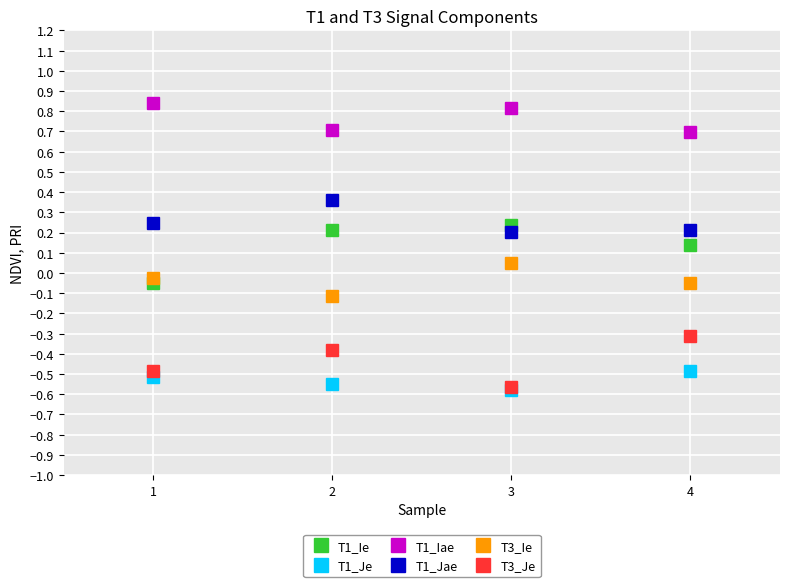

Does the chart have visible grid lines?

Yes